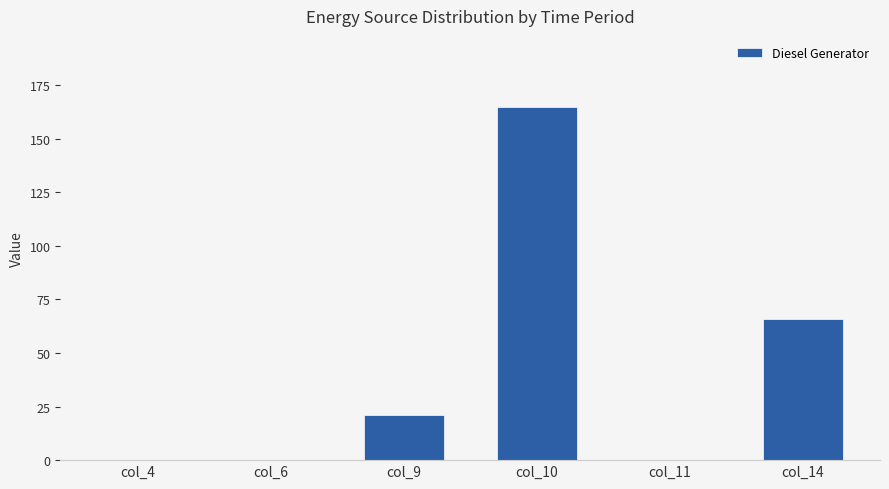

Which category has the highest value across all series?

col_10